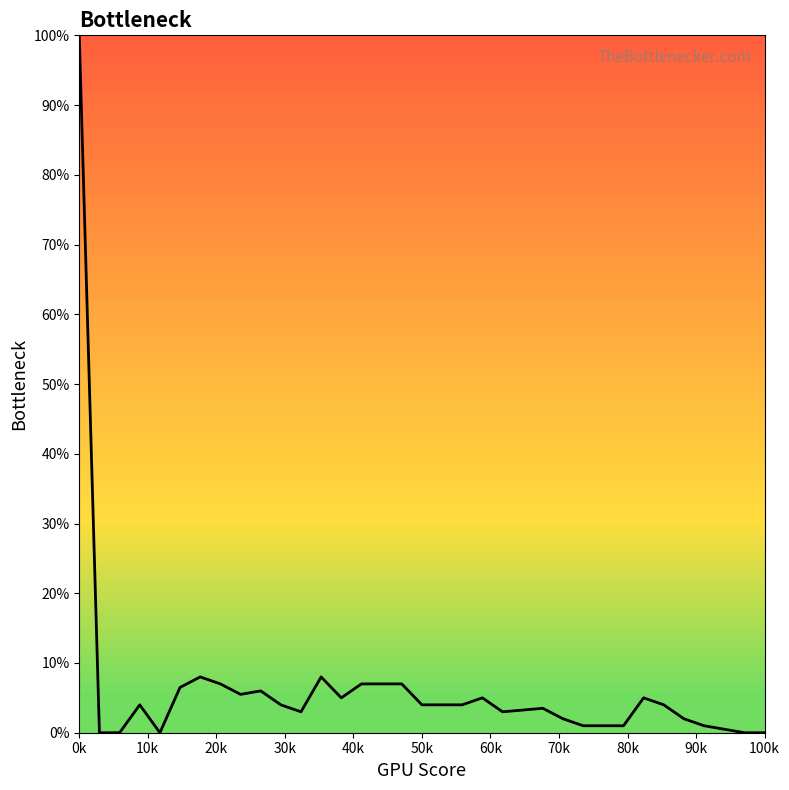

What is the greatest value displayed?

100.0